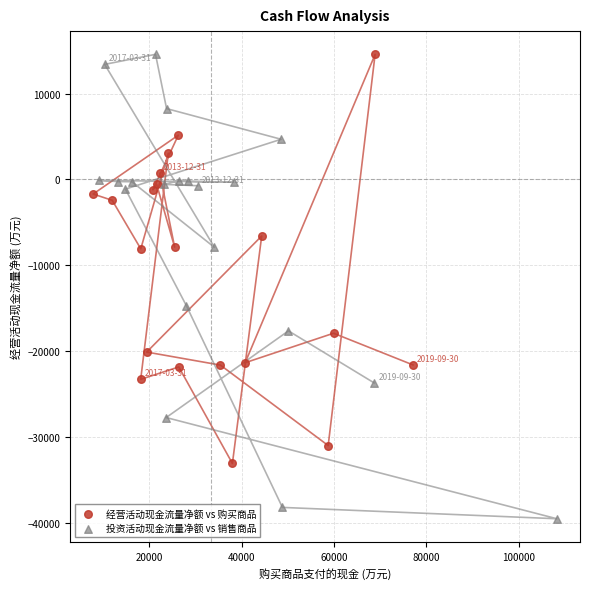

Which series has the widest spread of Y values?

投资活动现金流量净额 vs 销售商品